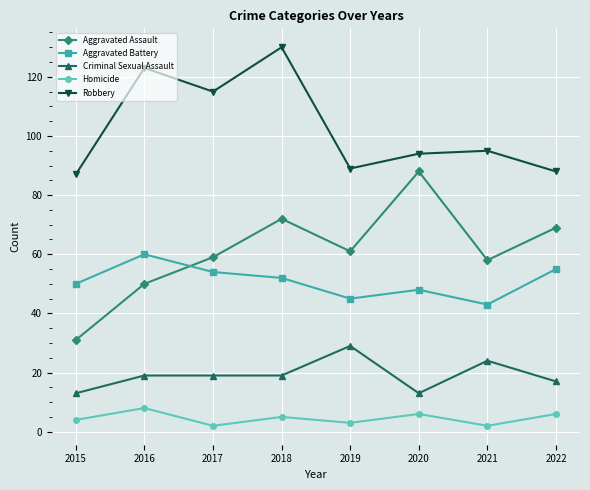

Is the value of Homicide at 2017 greater than the value of Aggravated Assault at 2022?

No